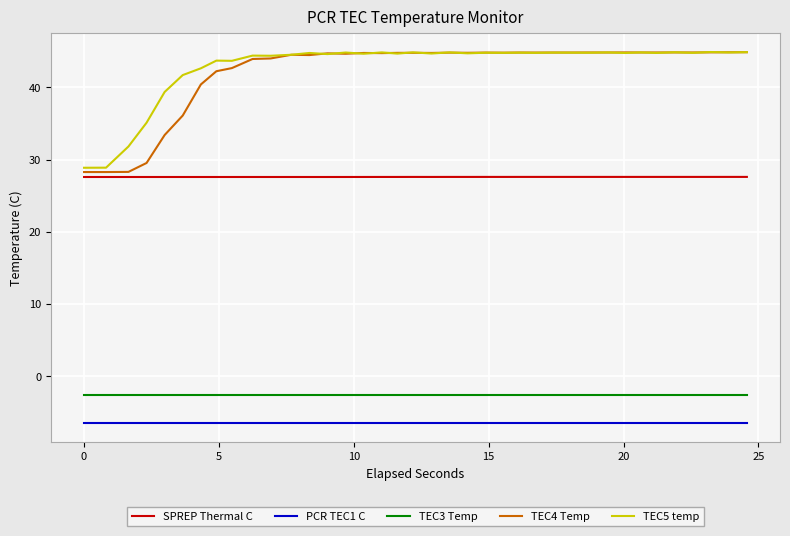

True or false: PCR TEC1 C and SPREP Thermal C intersect in this chart.

False